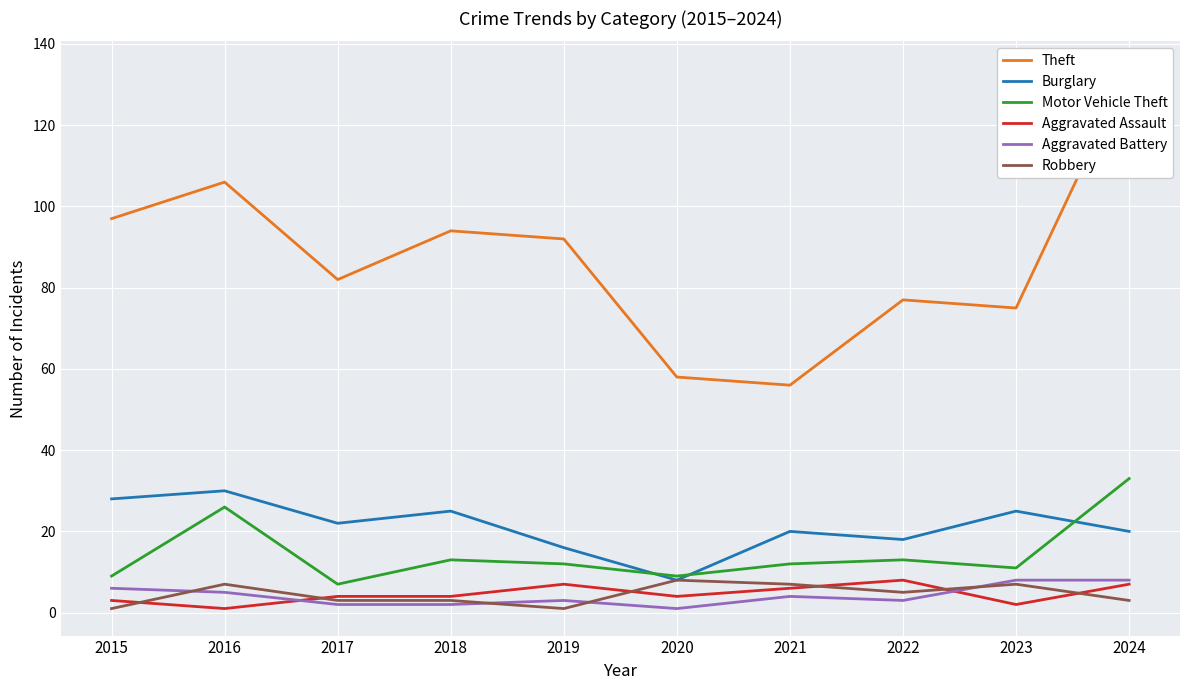

At which label does Motor Vehicle Theft reach its minimum?

2017